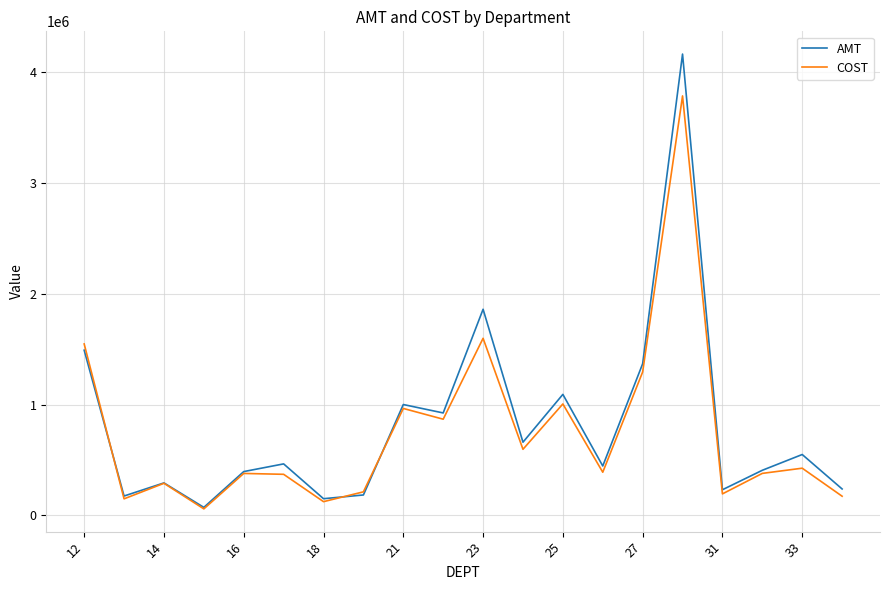

Which series has the largest range (max minus min)?

AMT